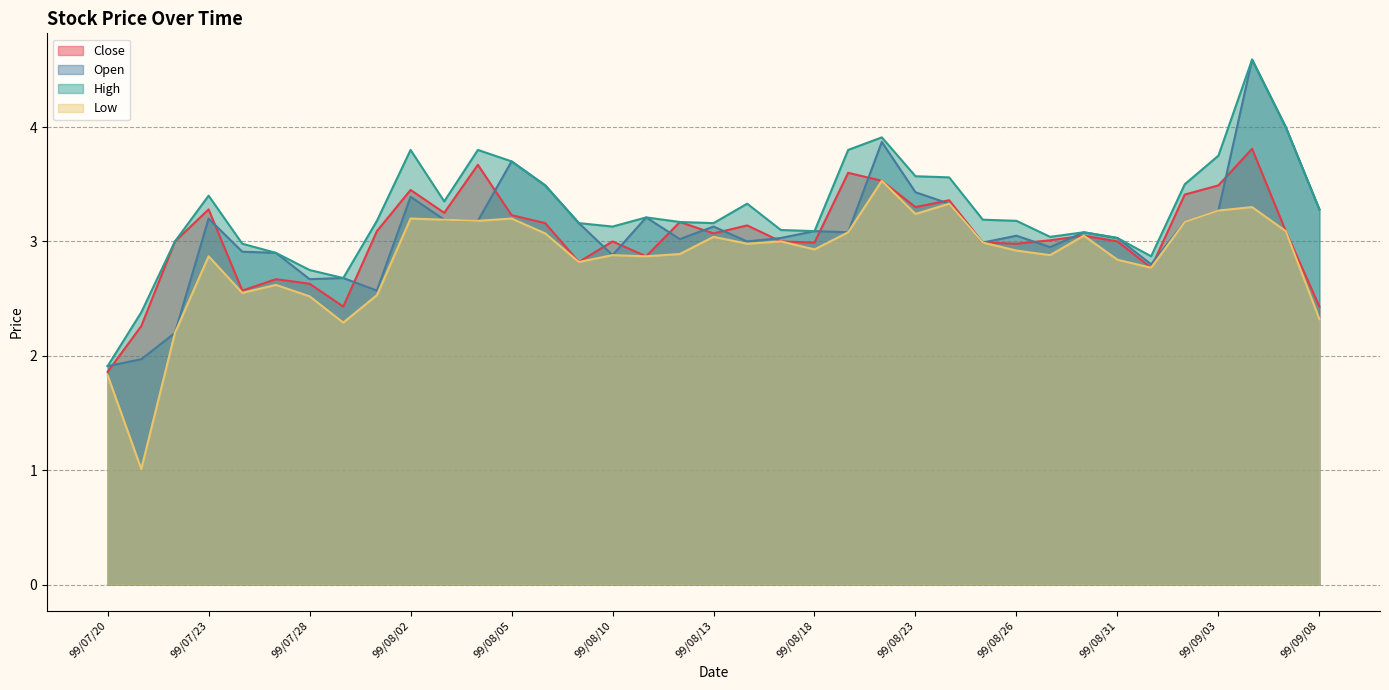

Does the chart display data point markers on the line(s)?

No